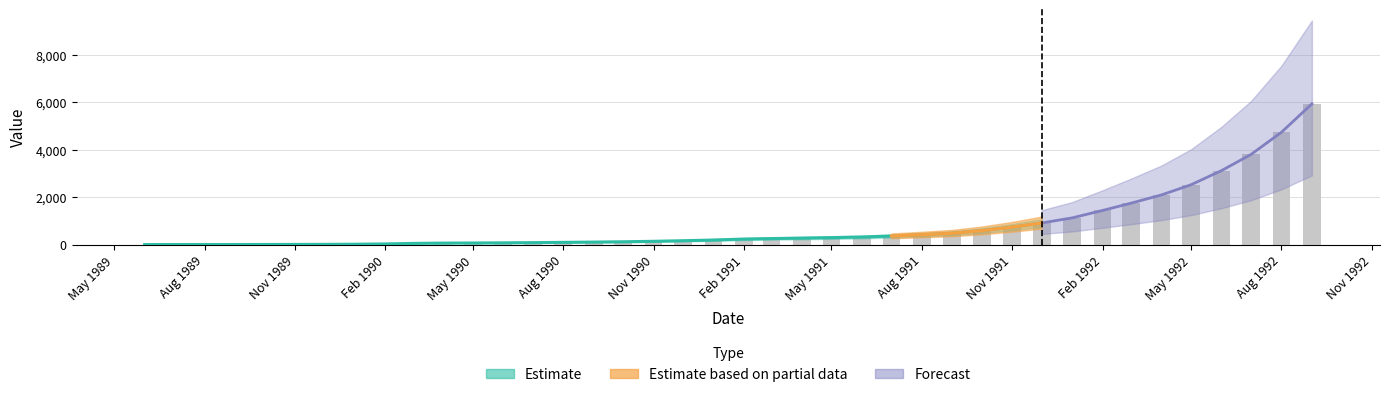

What is the label of the 9th bar from the left?

Feb 1990